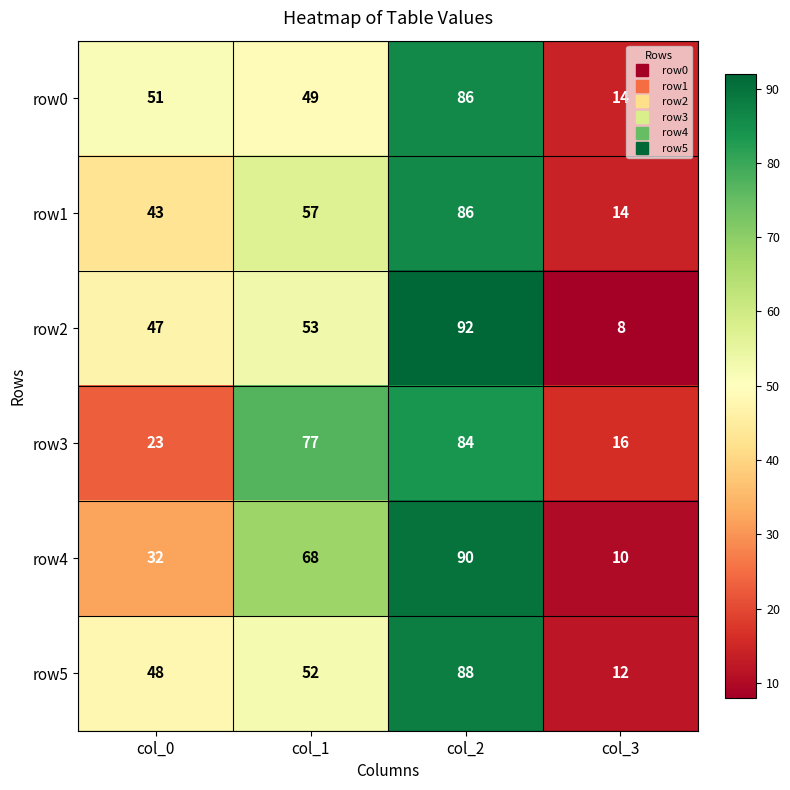

Count the number of categories in the chart.

4